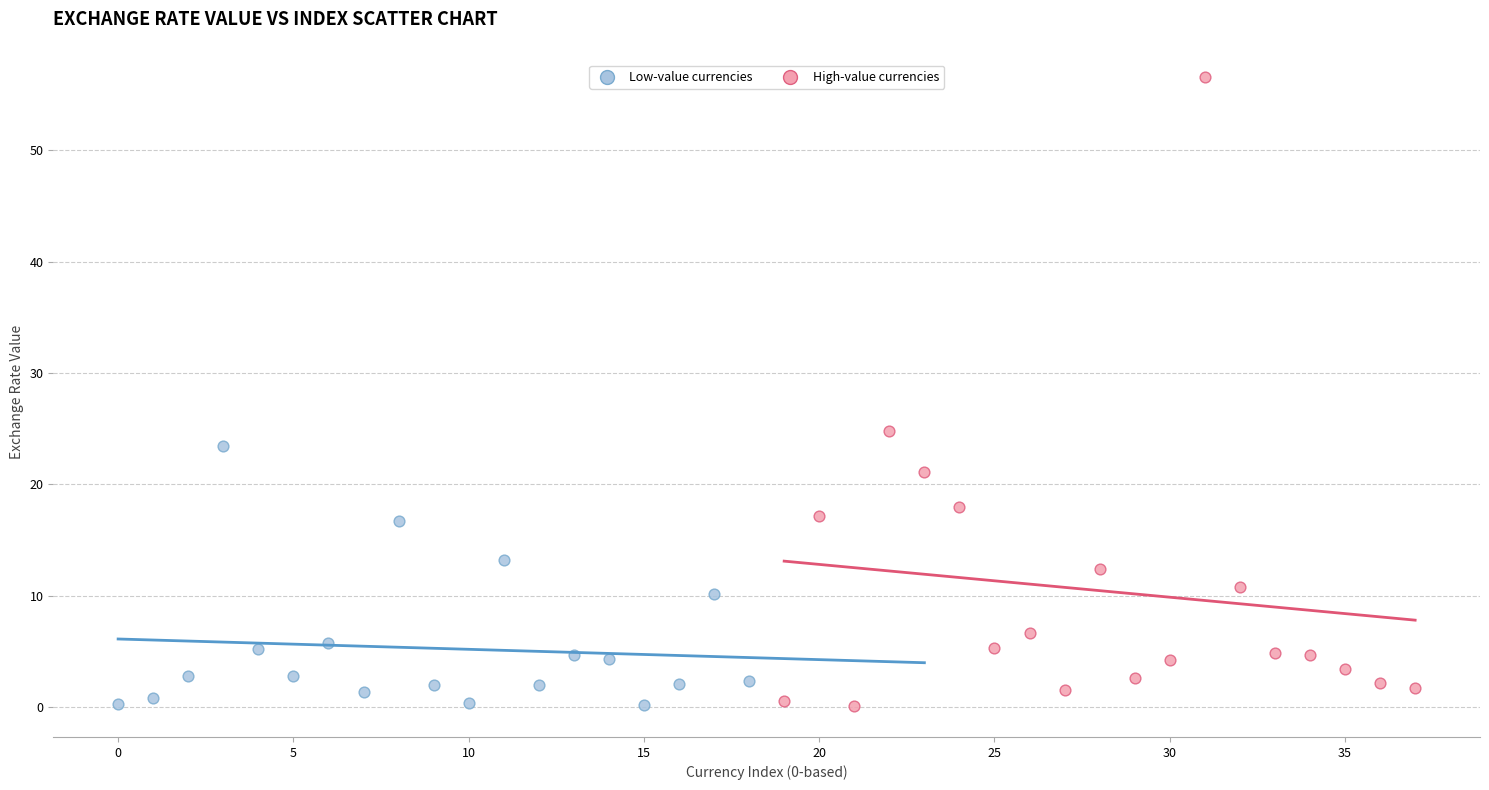

Which series contains the highest Y value?

High-value currencies